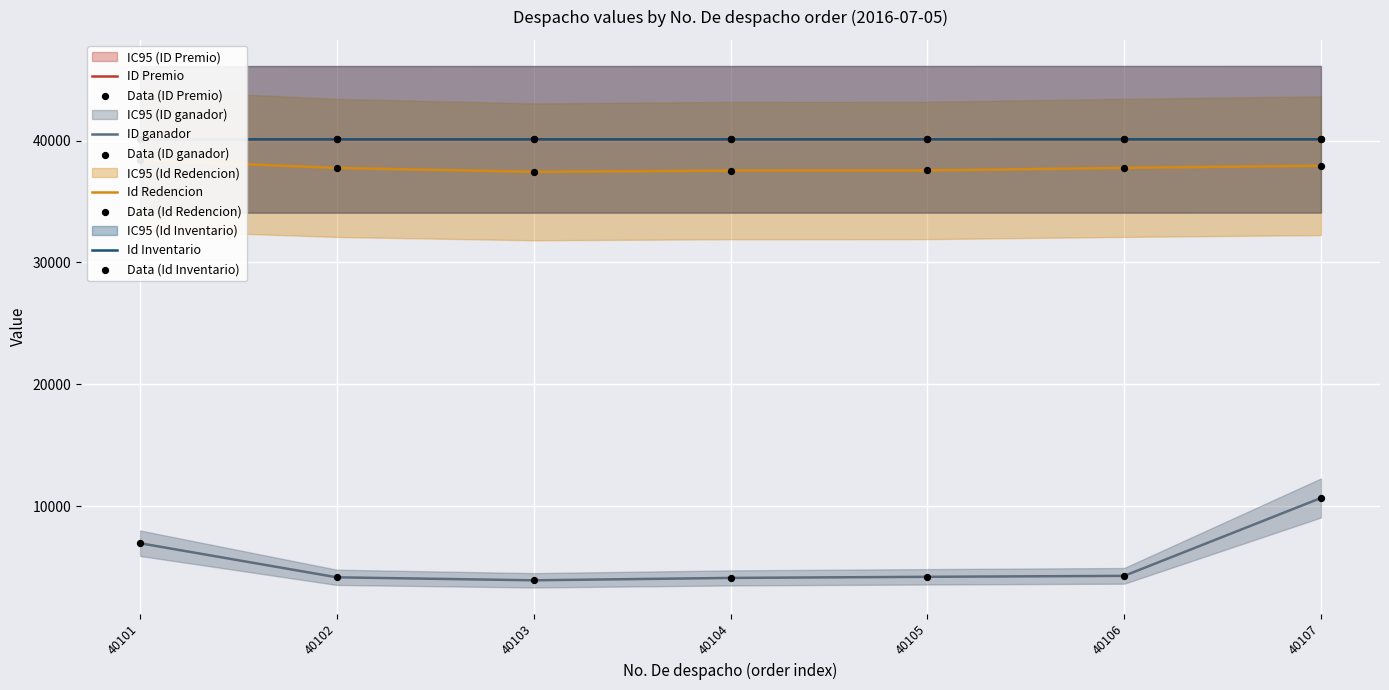

Is the value of Id Inventario at 40107 greater than the value of Id Redencion at 40106?

Yes